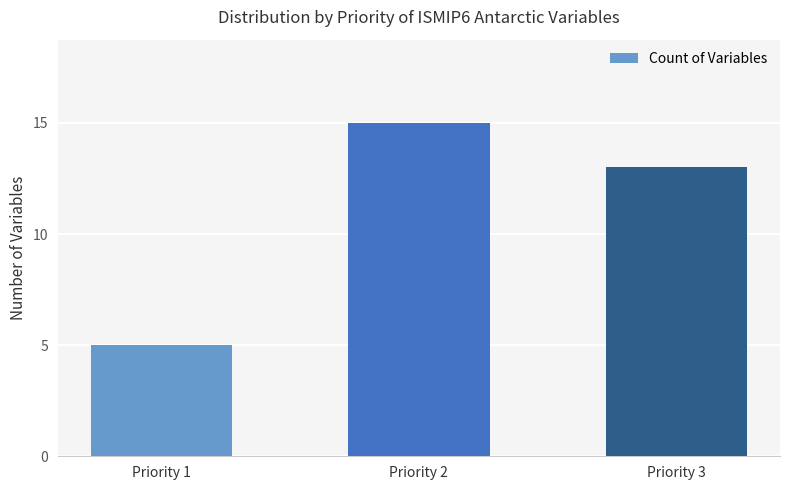

Reading left to right, transcribe all the data shown in this chart.

5	15	13